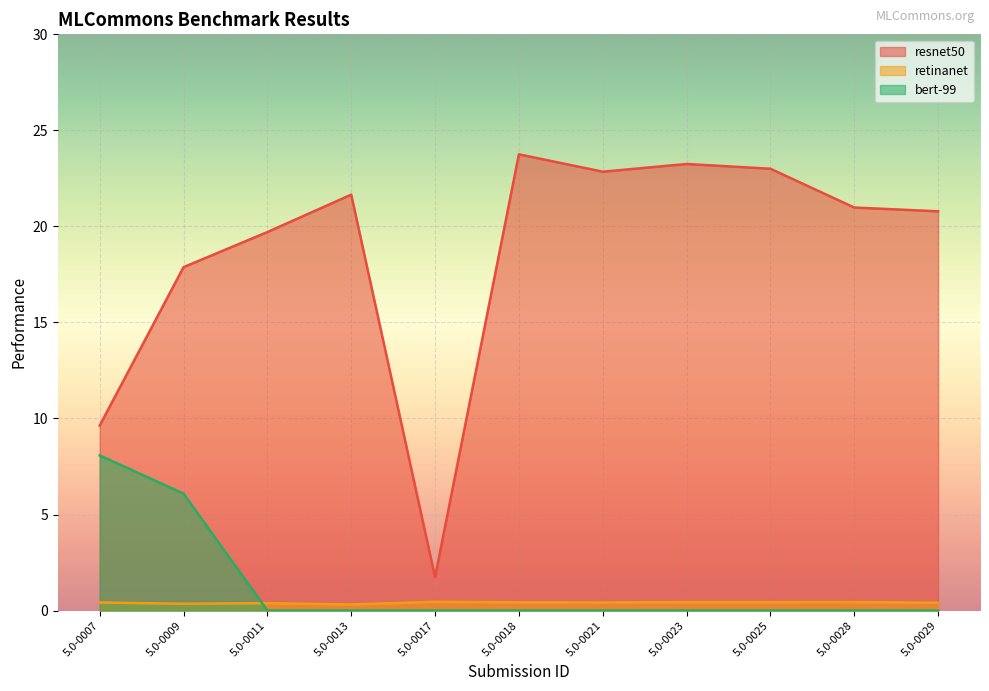

What is the difference between the maximum and minimum values in the retinanet series?

0.1